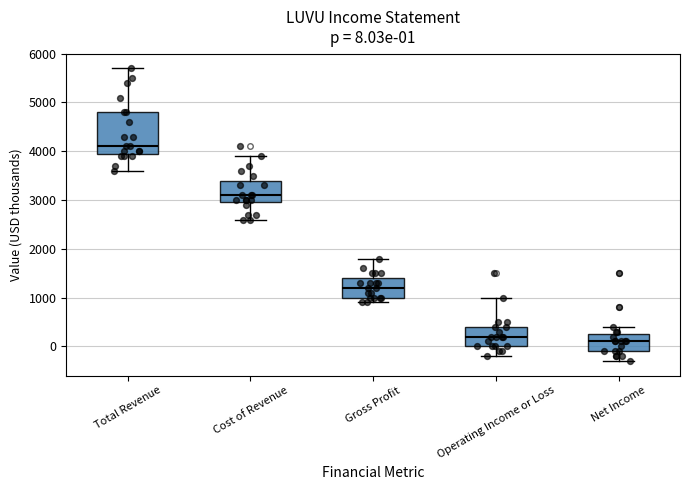

Comparing the boxes themselves (not the whiskers), which one is the tallest?

Total Revenue